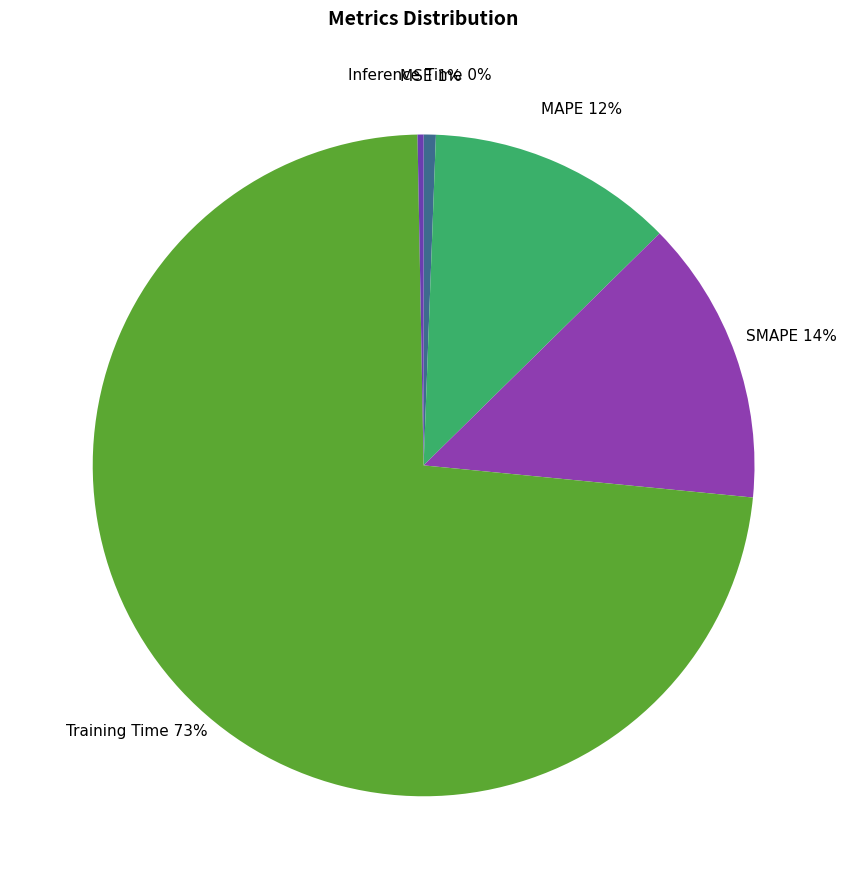

To the nearest percent, what is the difference between the largest and smallest slice percentages?

73%